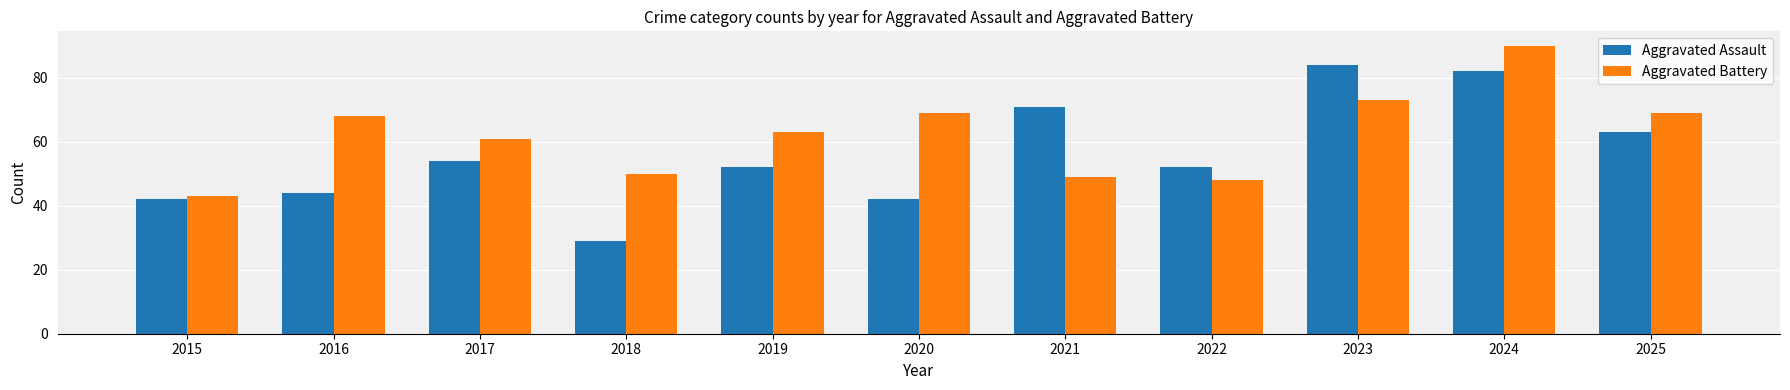

What is the difference between the maximum and minimum values in the Aggravated Battery series?

47